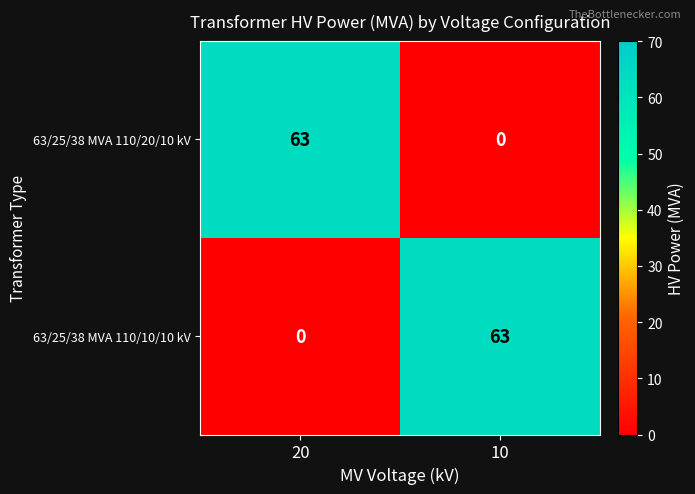

What is the spread (max minus min) of values at 20?

63